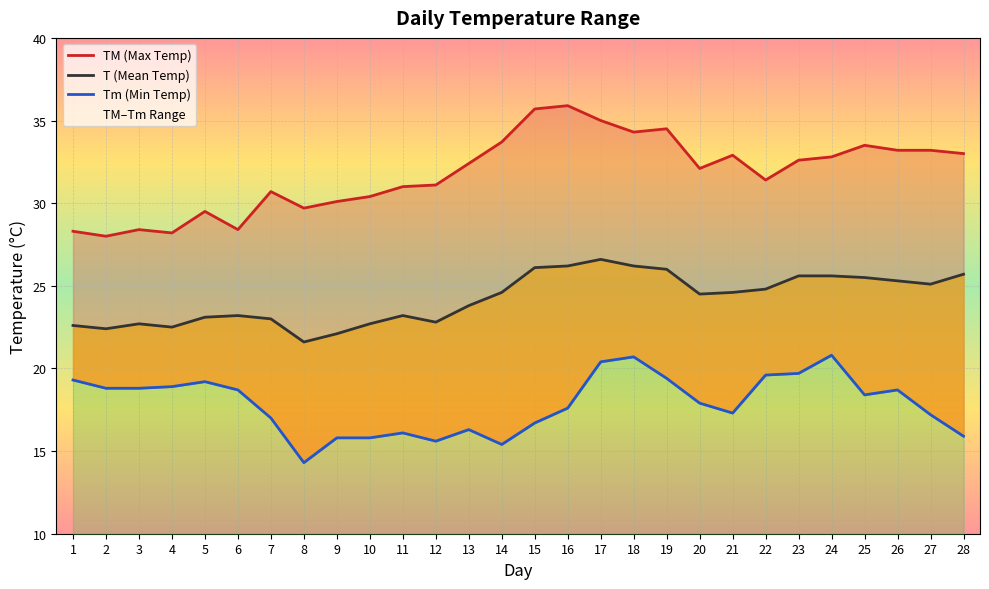

How many lines are shown in the chart?

3